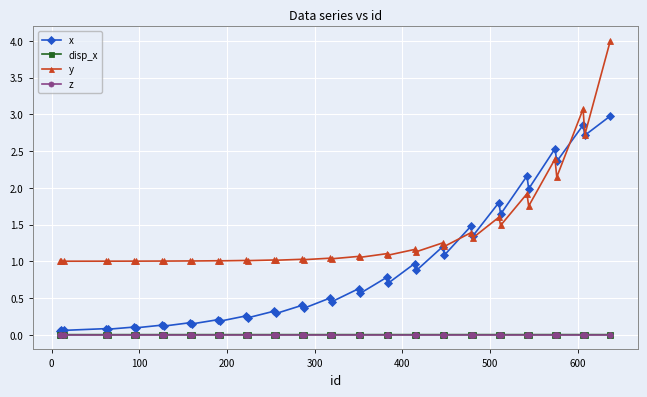

True or false: disp_x and z intersect in this chart.

False